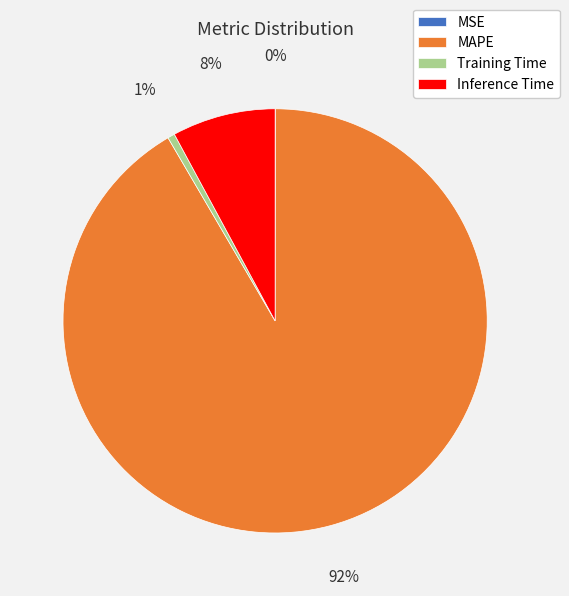

Is it true that MAPE is 80% of the pie?

False